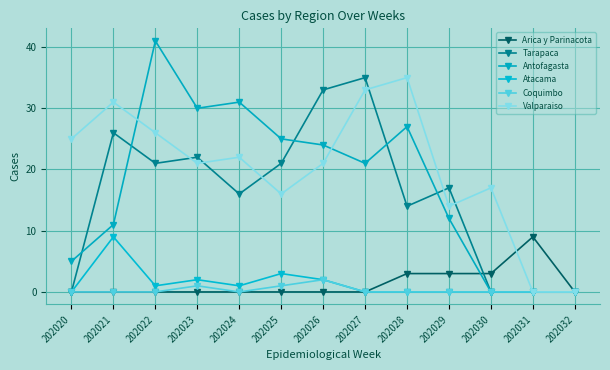

At which label is Arica y Parinacota closest to 4?

202028